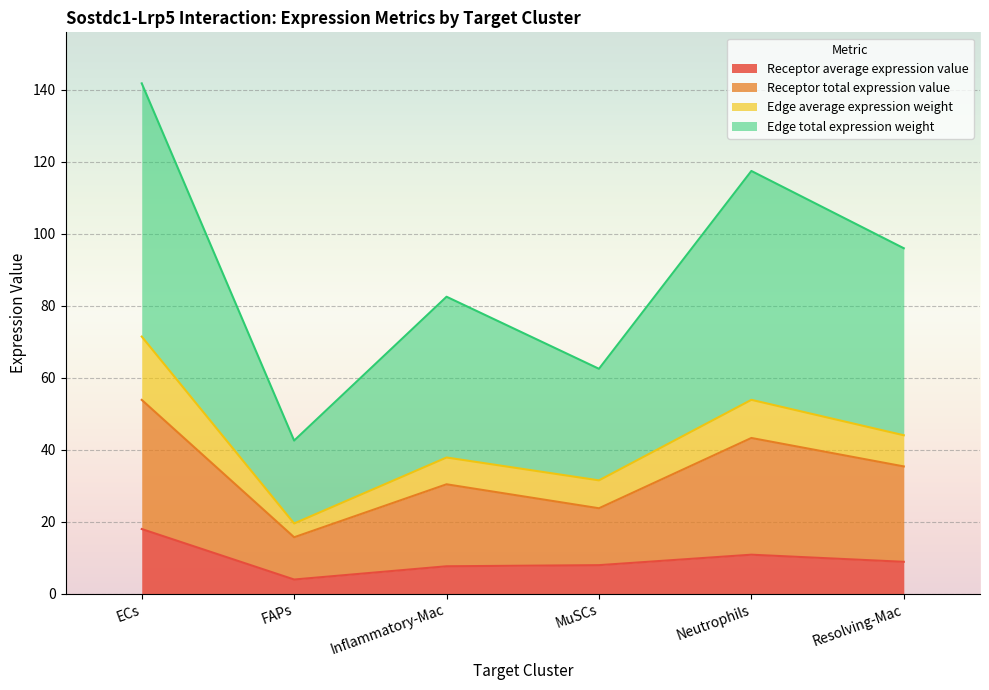

True or false: Receptor average expression value and Edge total expression weight cross at least once.

False